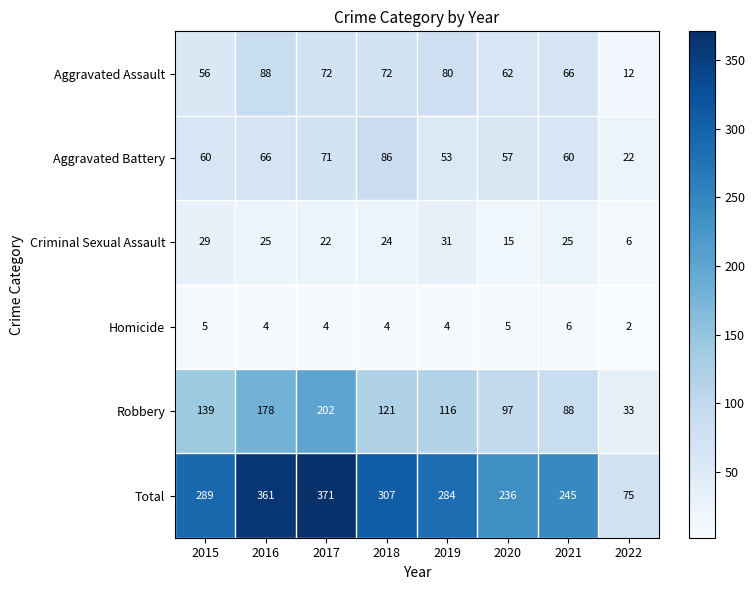

List the series in order of their peak value, highest first.

Total, Robbery, Aggravated Assault, Aggravated Battery, Criminal Sexual Assault, Homicide